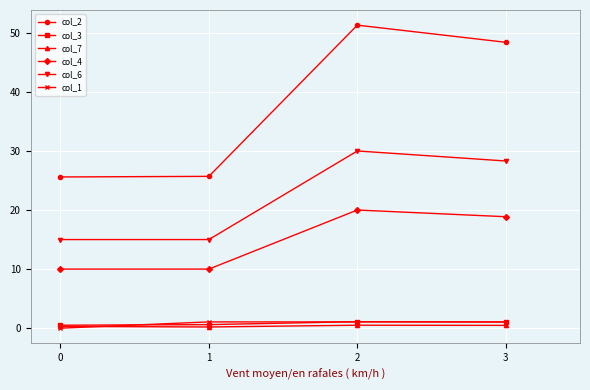

What is the highest value of the col_2 series?

51.3